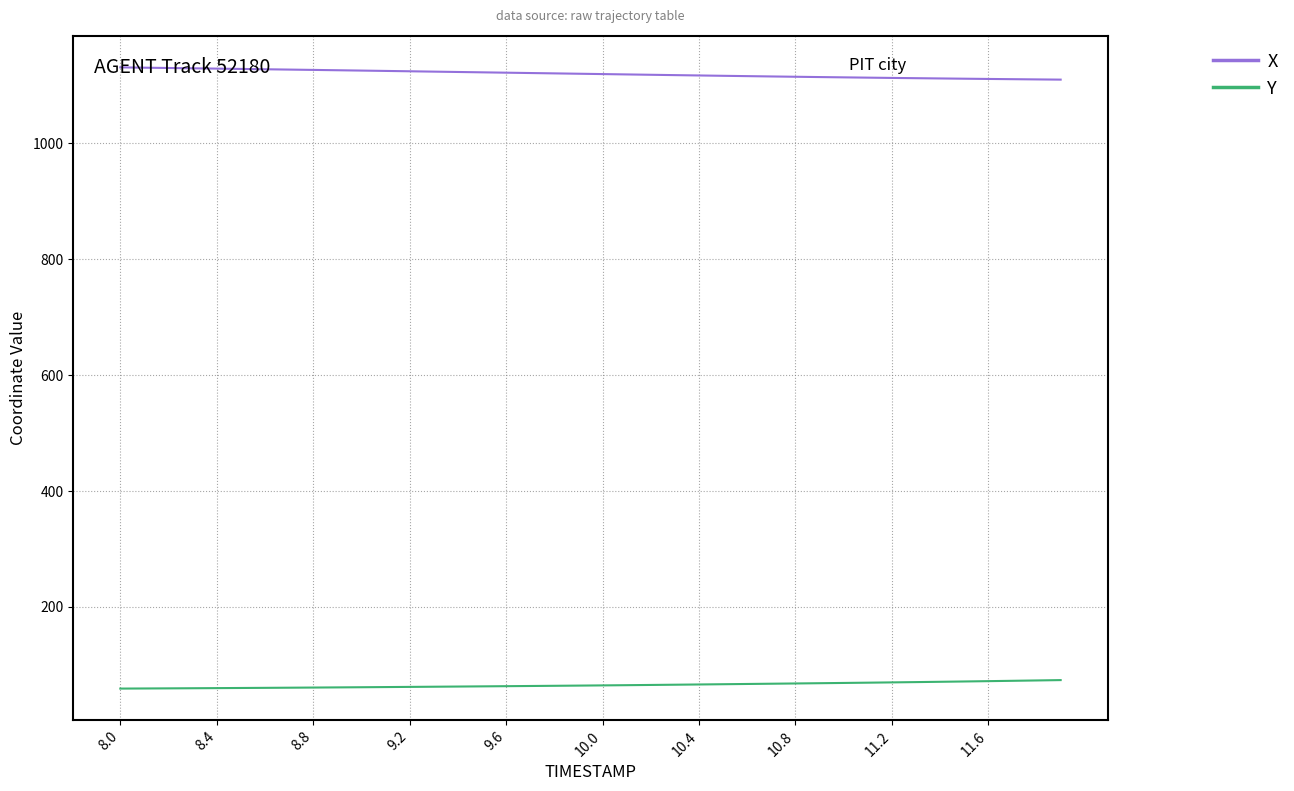

What is the lowest value of the Y series?

58.3